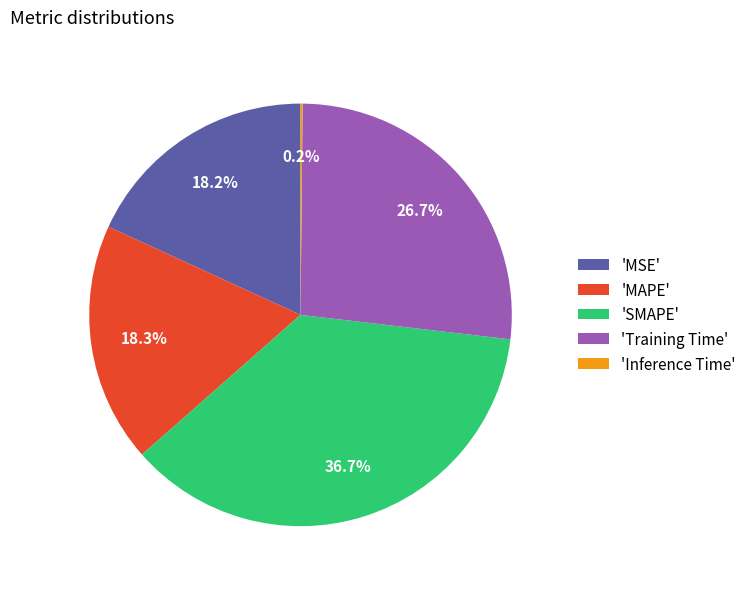

Which category has the biggest portion of the pie?

'SMAPE'